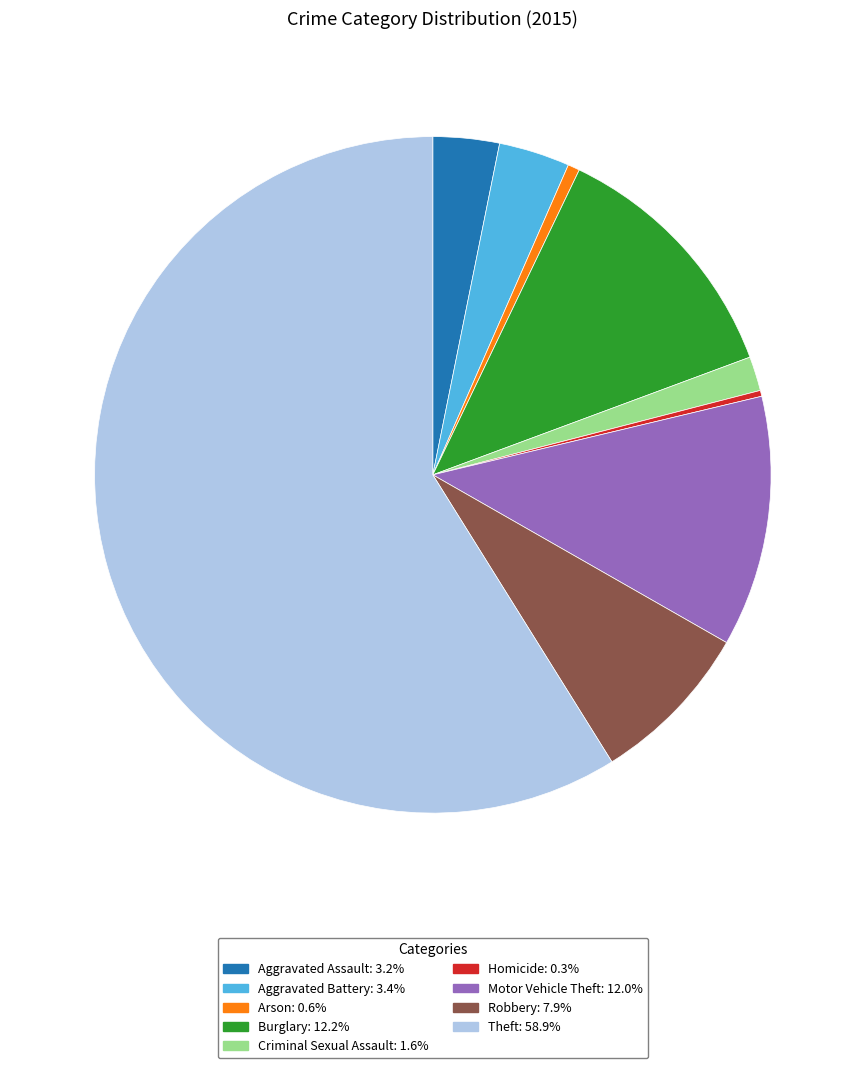

Is there any slice that represents more than half of the pie?

Yes